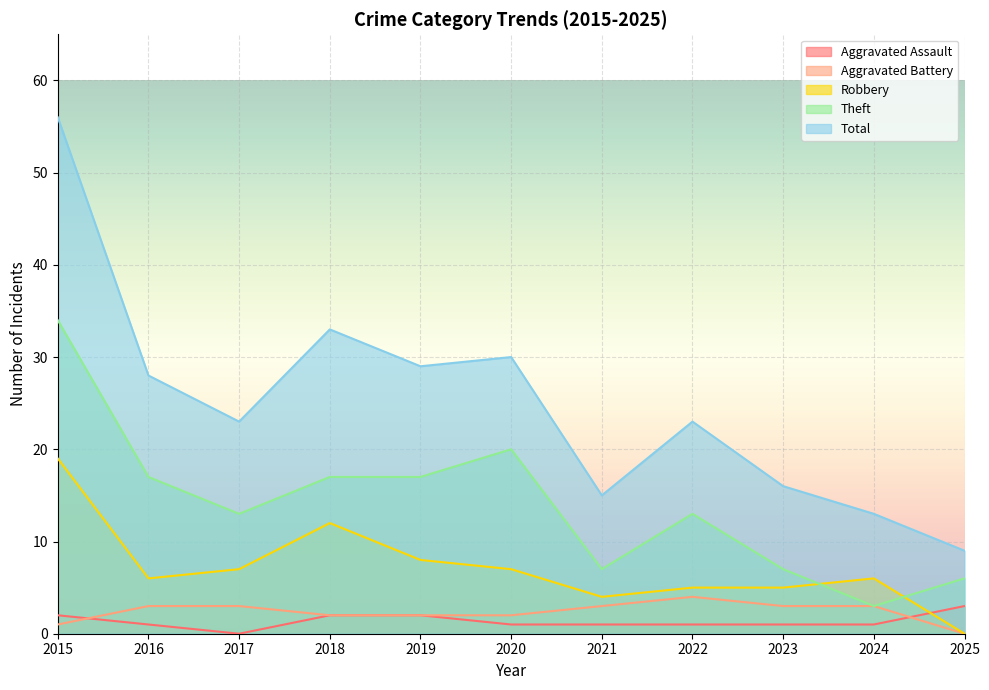

Reading right to left, transcribe all the data shown in this chart.

Aggravated Assault: 2025=3	2024=1	2023=1	2022=1	2021=1	2020=1	2019=2	2018=2	2017=0	2016=1	2015=2
Aggravated Battery: 2025=0	2024=3	2023=3	2022=4	2021=3	2020=2	2019=2	2018=2	2017=3	2016=3	2015=1
Robbery: 2025=0	2024=6	2023=5	2022=5	2021=4	2020=7	2019=8	2018=12	2017=7	2016=6	2015=19
Theft: 2025=6	2024=3	2023=7	2022=13	2021=7	2020=20	2019=17	2018=17	2017=13	2016=17	2015=34
Total: 2025=9	2024=13	2023=16	2022=23	2021=15	2020=30	2019=29	2018=33	2017=23	2016=28	2015=56